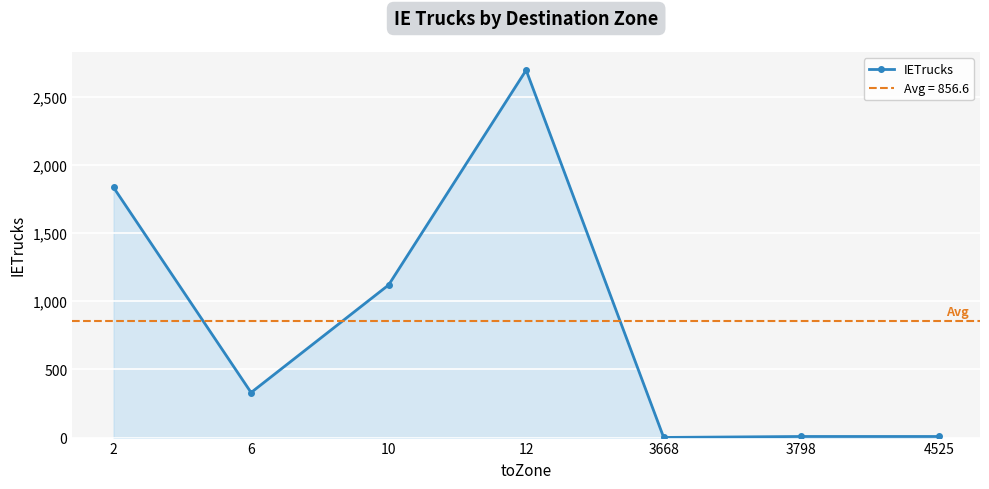

Between 4525 and 3668, which is larger?

4525